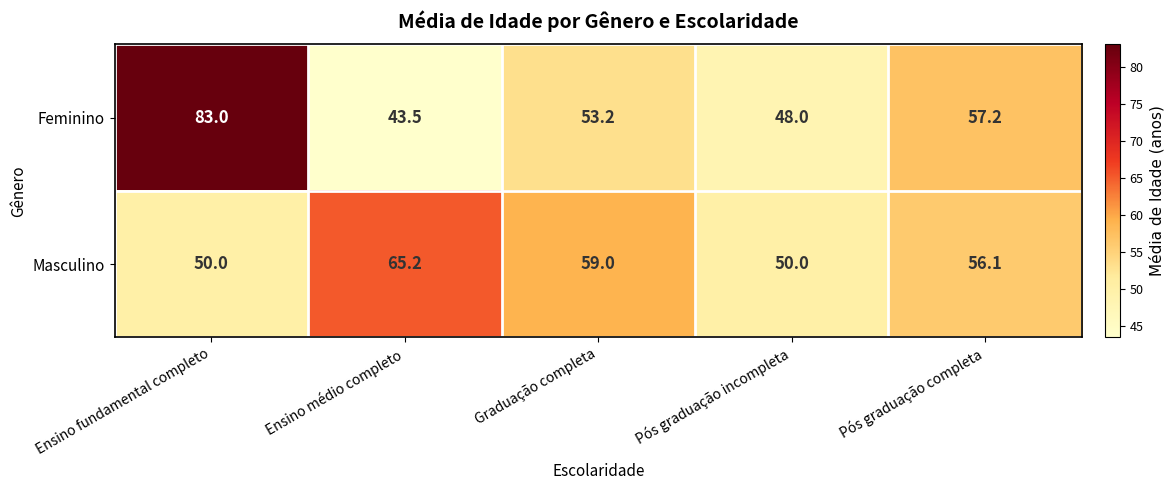

Count the number of categories in the chart.

5